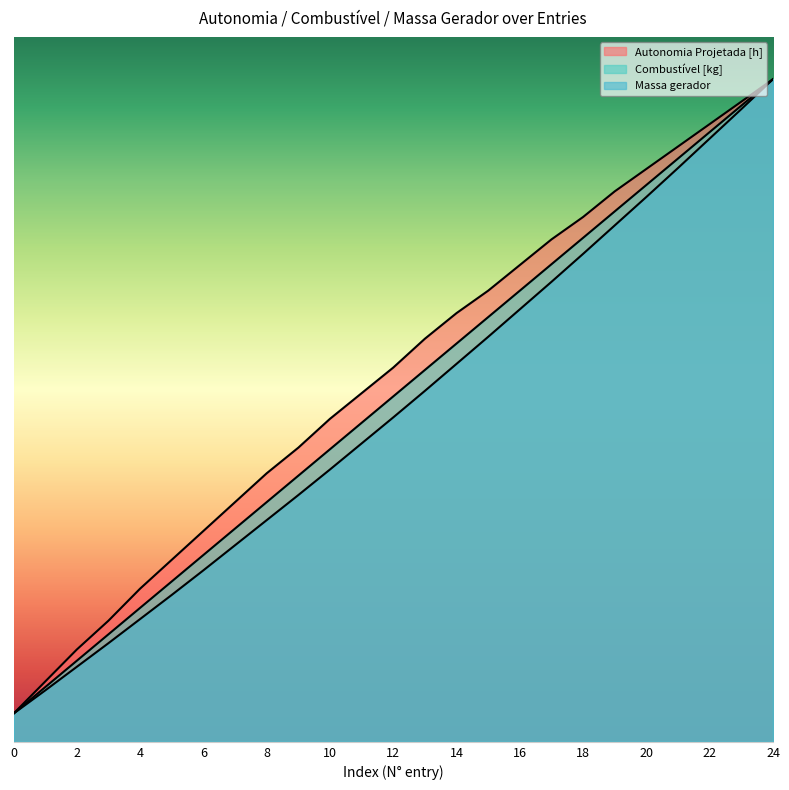

At which category is the sum across all series the highest?

24